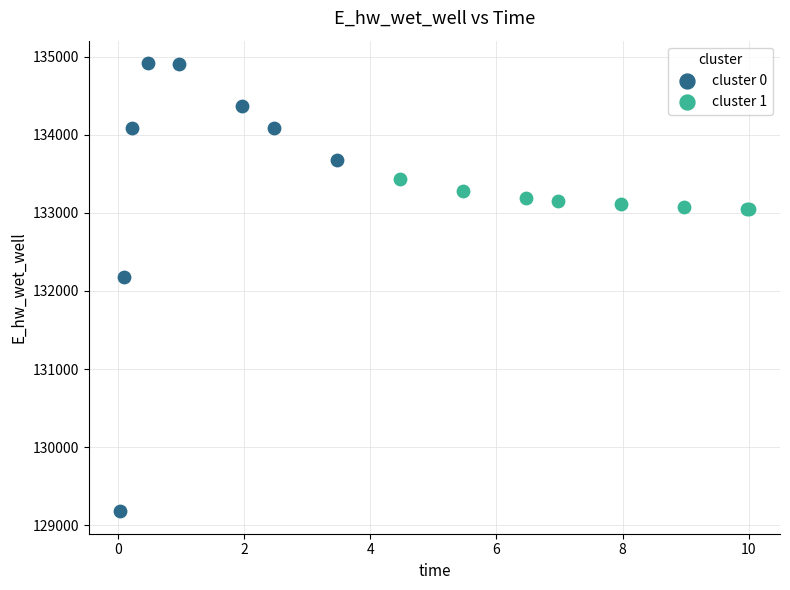

Which series contains the lowest Y value?

cluster 0